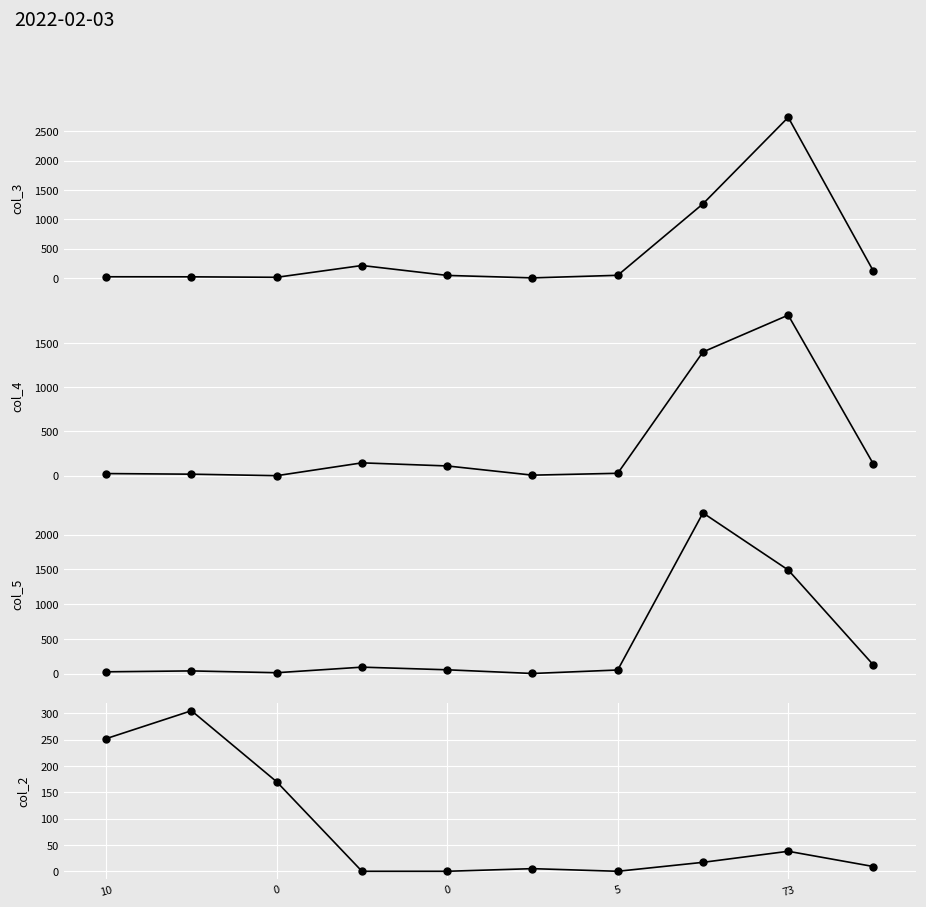

What is the value of the col_5 point at the 9th from the left?

1490